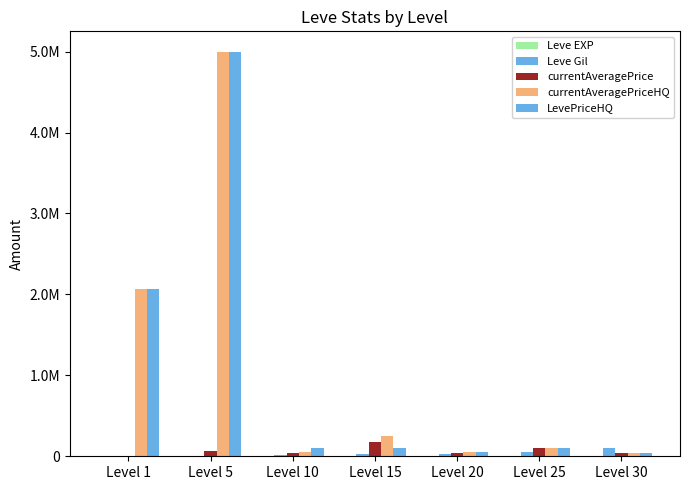

Reading left to right, extract all data points from this chart.

Leve EXP: 1	2	3	9	13	24	36
Leve Gil: 690	220	9990	24790	28010	47200	99220
currentAveragePrice: 3307	62627	37002	175008	43550	100029	43019
currentAveragePriceHQ: 2062201	5000001	52403	250000	57679	100029	43019
LevePriceHQ: 2062201	5000001	100007	100017	57679	100029	43019